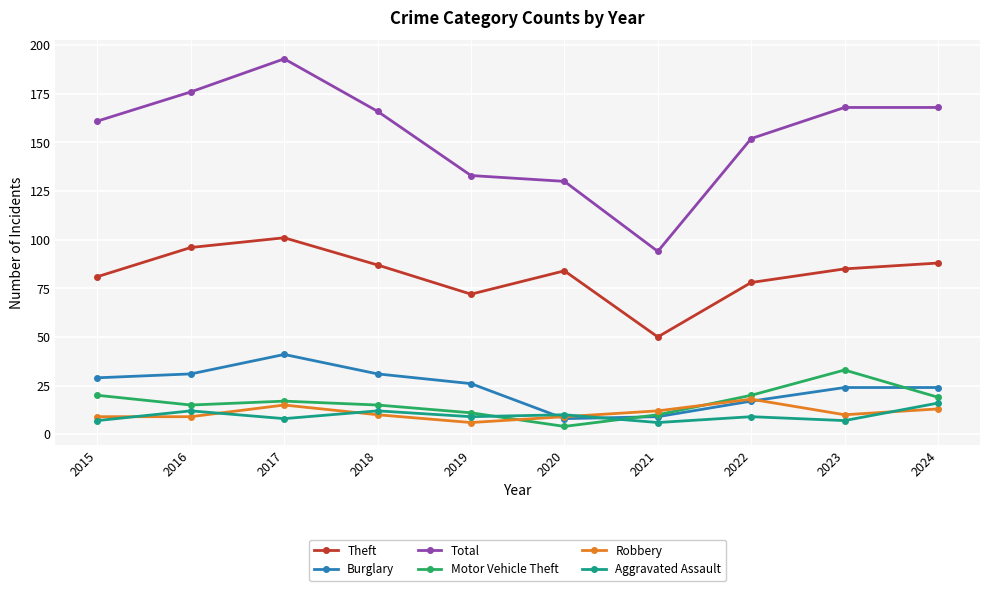

What is the value of the Robbery point at the 1st from the left?

9